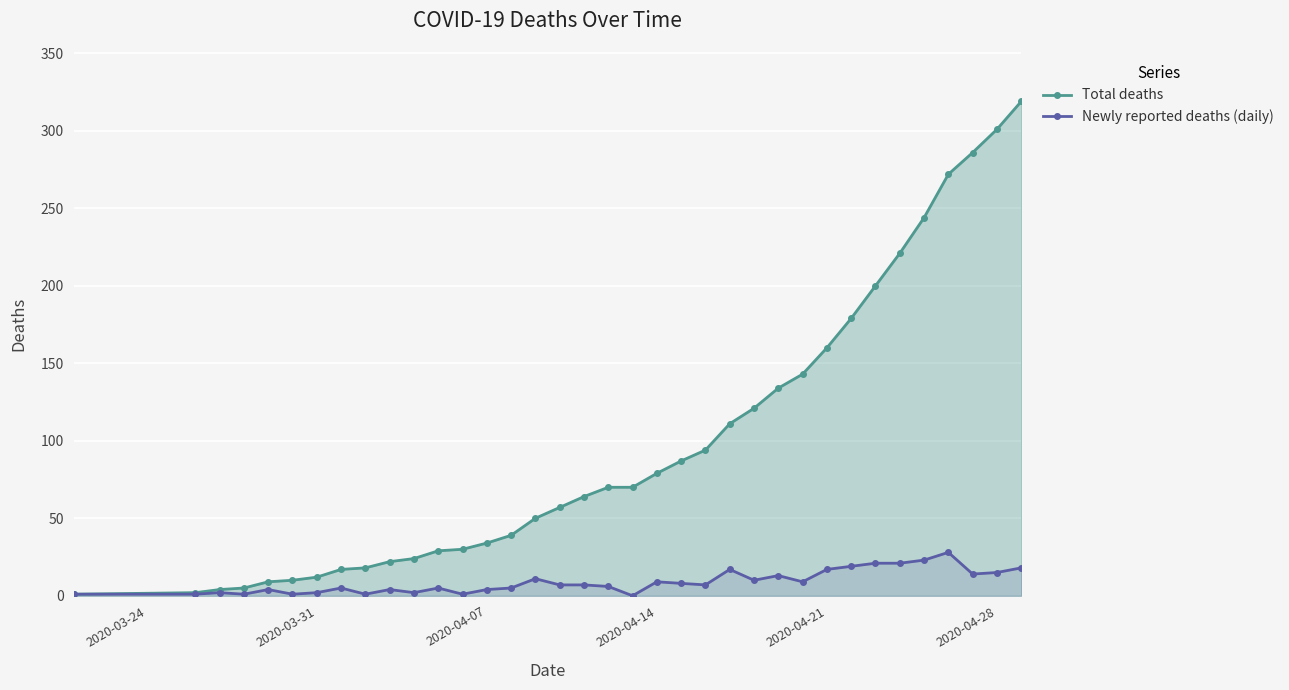

What is the maximum value for Total deaths?

319